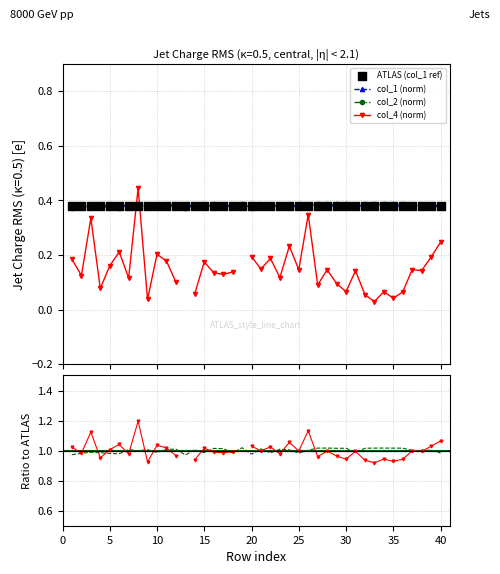

True or false: col_2 (norm) has more than 1 points higher than both neighbors.

True